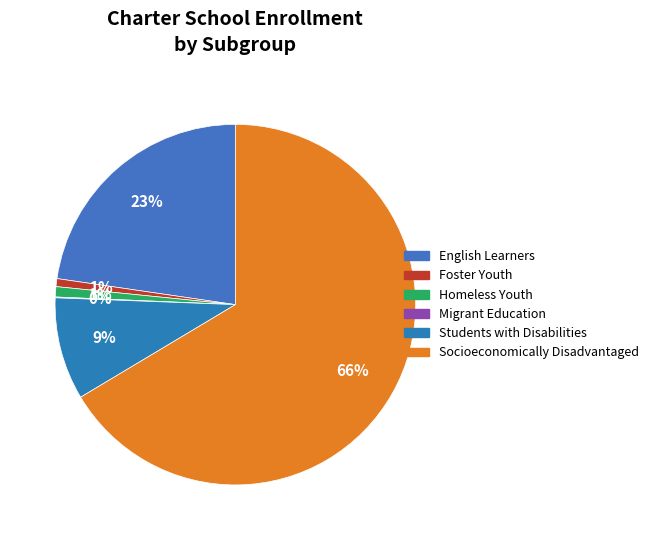

What is the ratio of the value at Students with Disabilities to the value at English Learners?

0.4